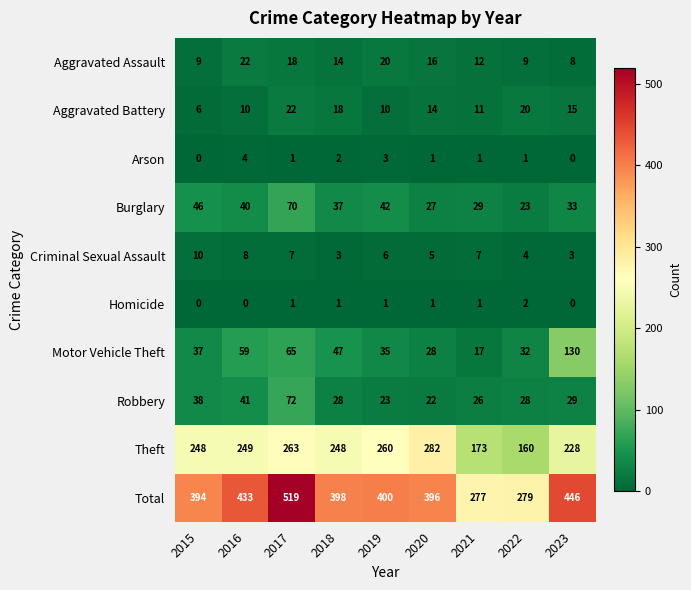

What is the difference between the Robbery values at 2017 and 2019?

49